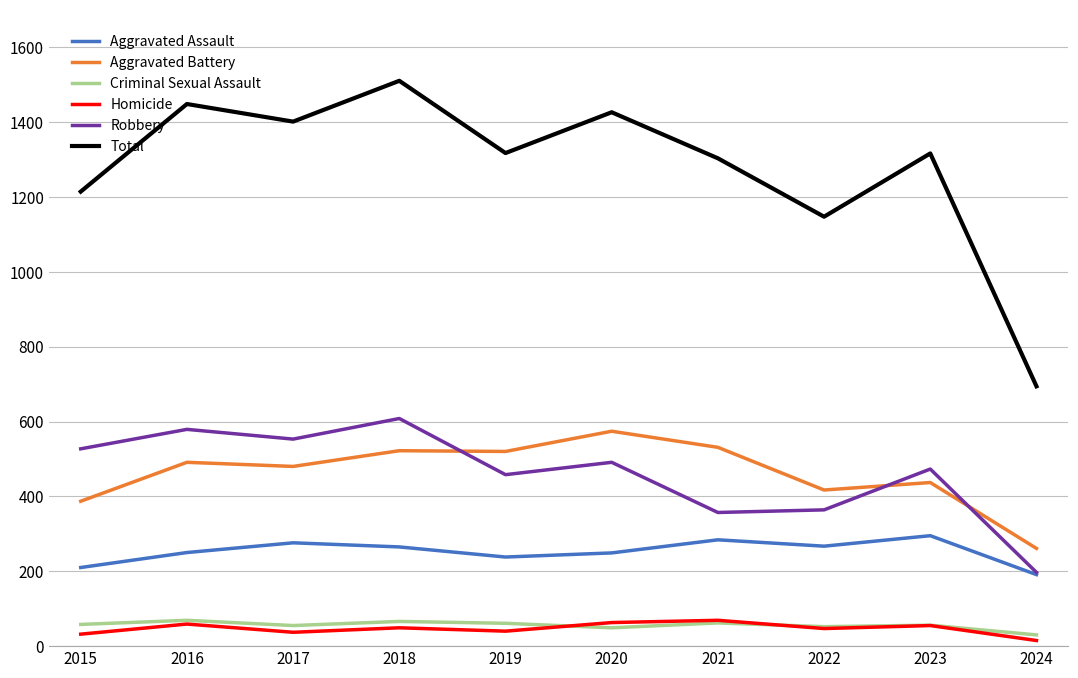

Which category has the lowest value across all series?

2024